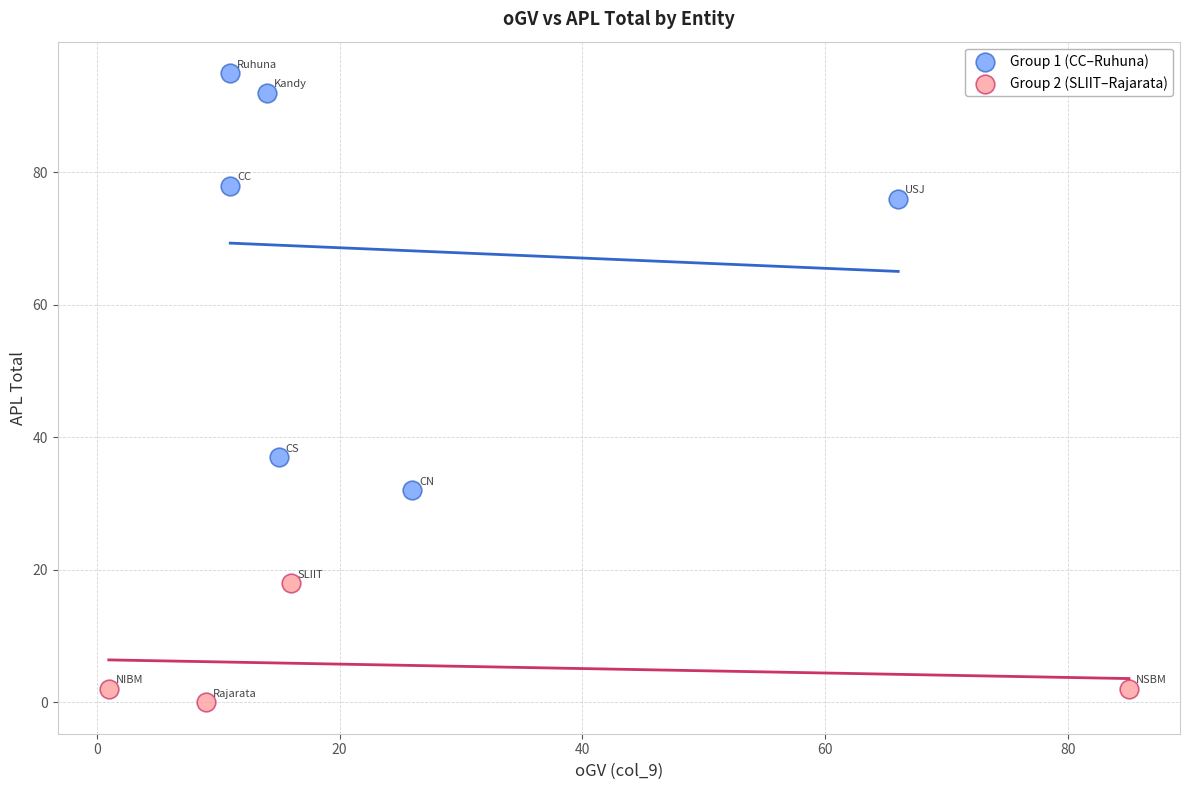

Which series has the widest spread of Y values?

Group 1 (CC–Ruhuna)